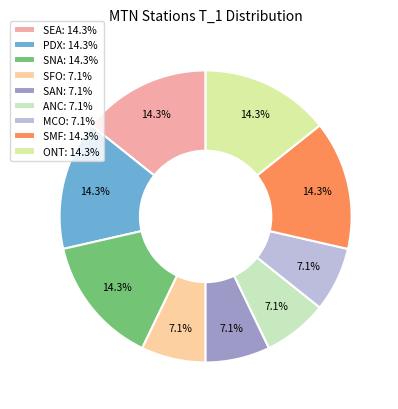

How many segments does this pie chart have?

9